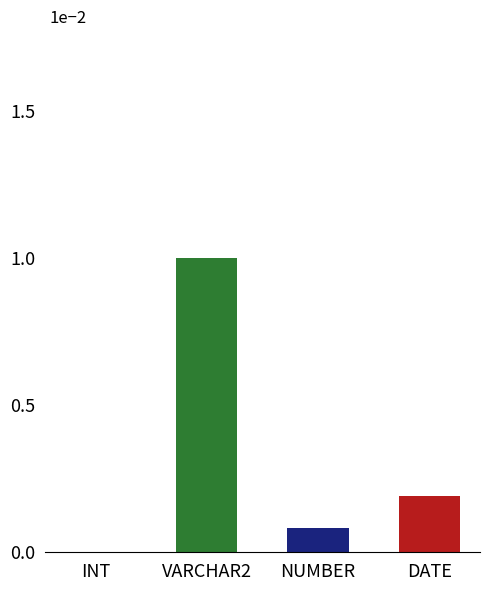

Between VARCHAR2 and DATE, which is larger?

VARCHAR2